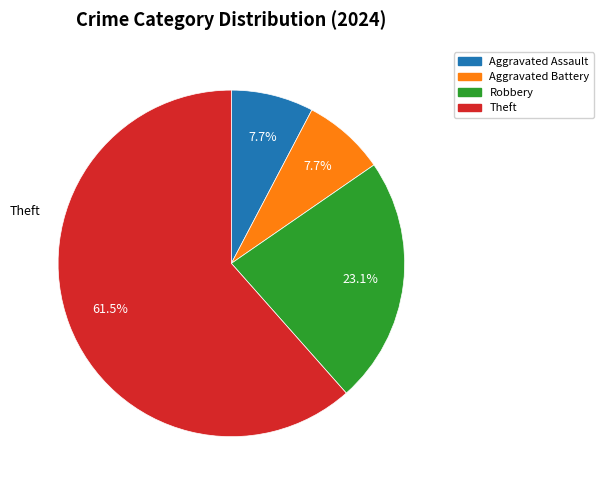

How many slices are in this pie chart?

4